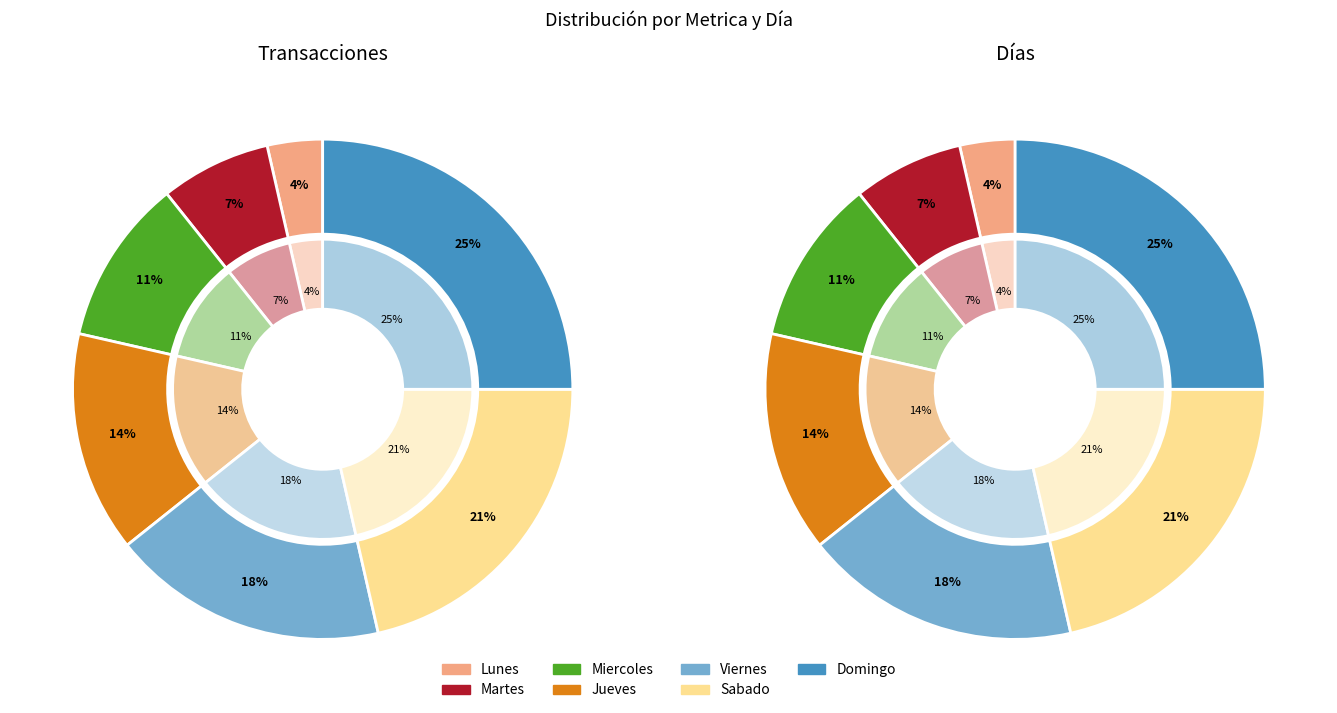

Count the number of slices in the pie.

7